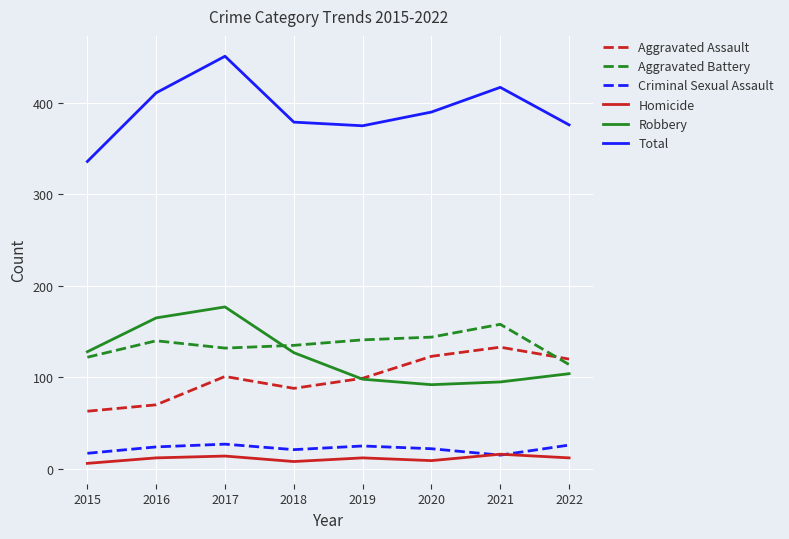

True or false: Criminal Sexual Assault has more than 0 points higher than both neighbors.

True